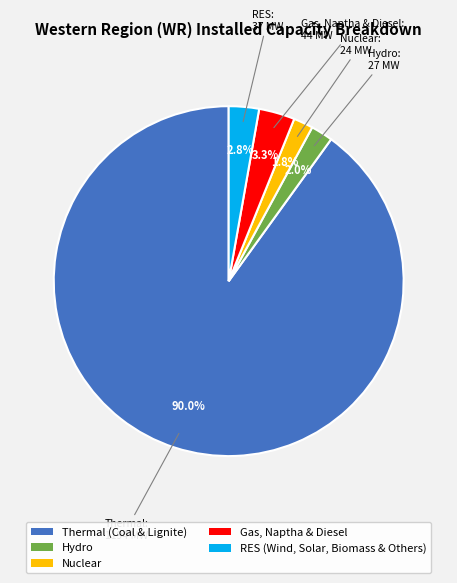

Which has a higher value, RES (Wind, Solar, Biomass & Others) or Thermal (Coal & Lignite)?

Thermal (Coal & Lignite)